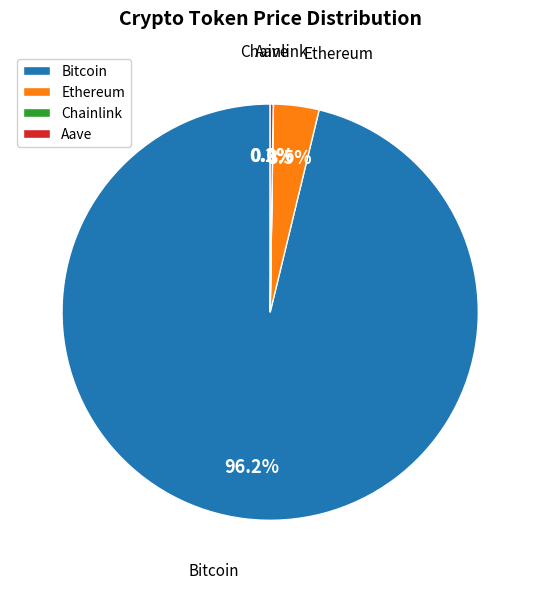

What is the total percentage of Ethereum and Bitcoin?

99.8%